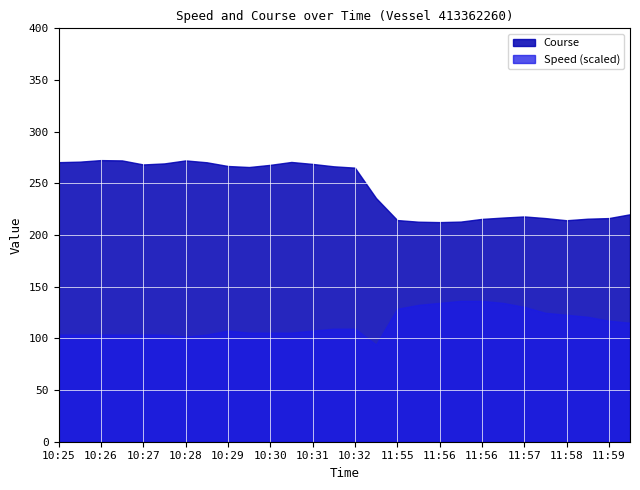

Is the value of Course at 10:29 greater than the value of Speed at 10:26?

Yes